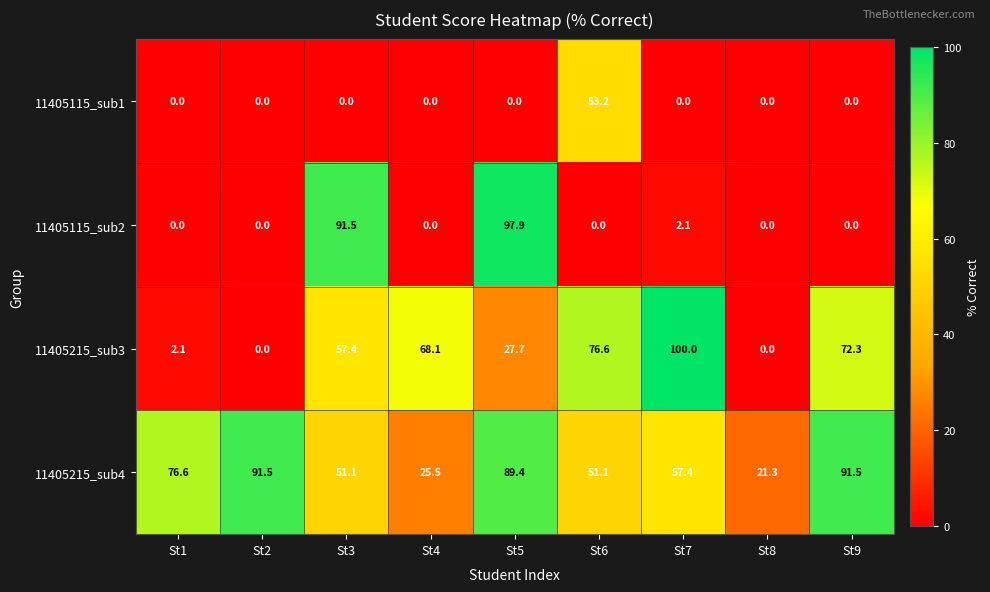

The 11405215_sub4 series shows 43.9 at St5. True or false?

False